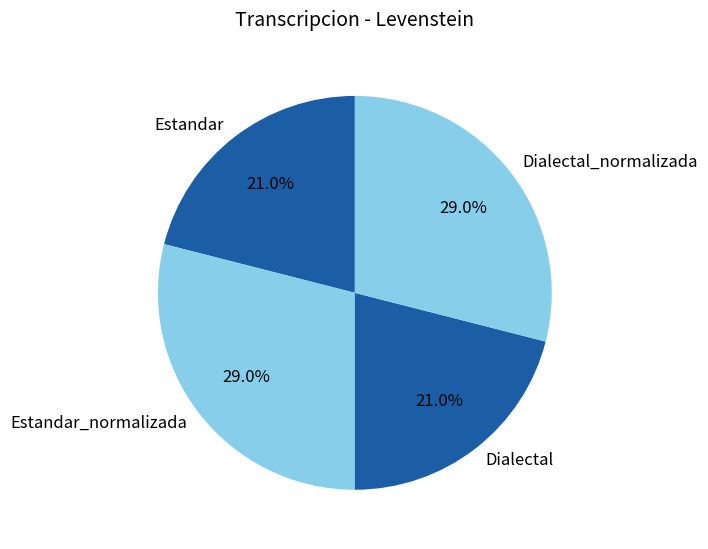

True or false: Estandar accounts for 32% of the total.

False